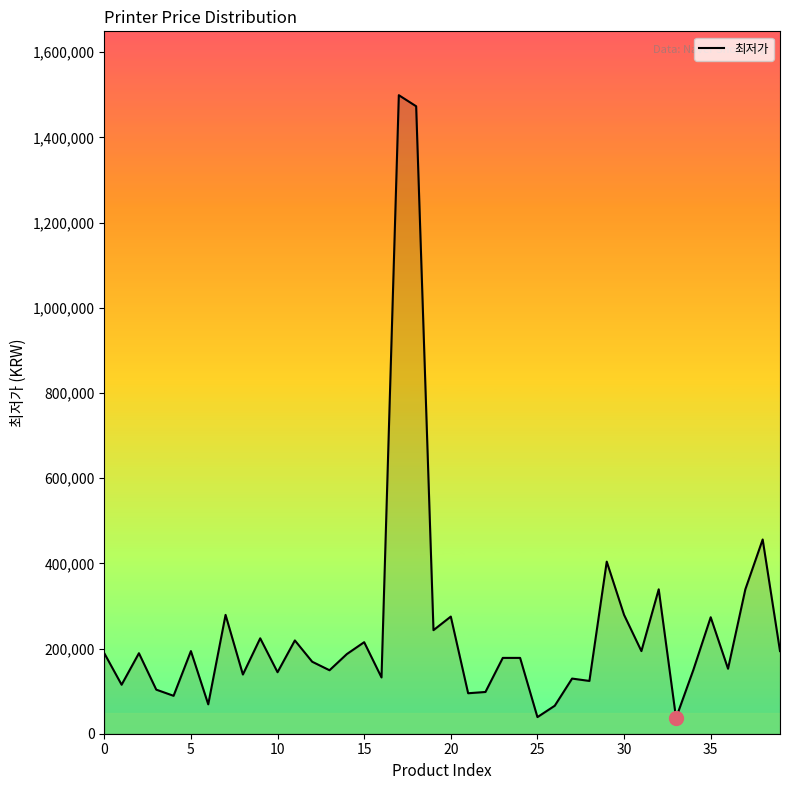

What is the minimum value shown in the chart?

36900